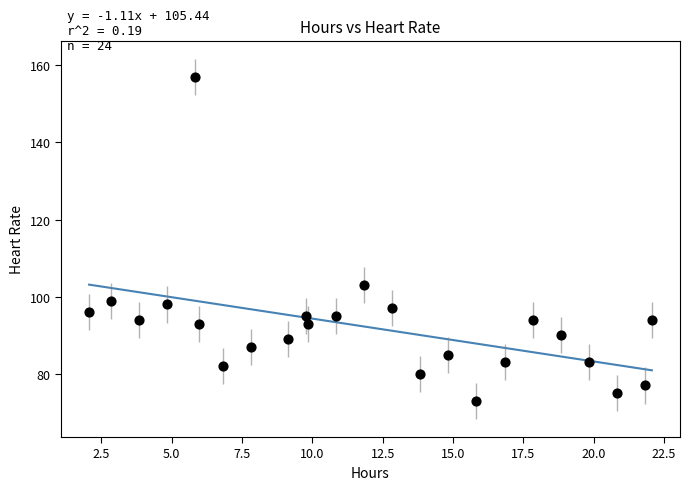

What Y value in the scatter plot is closest to 115?

103